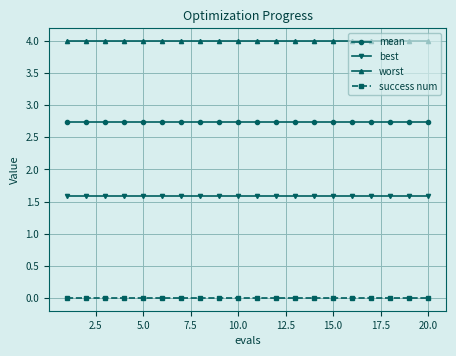

Which series has the largest total across all categories?

worst